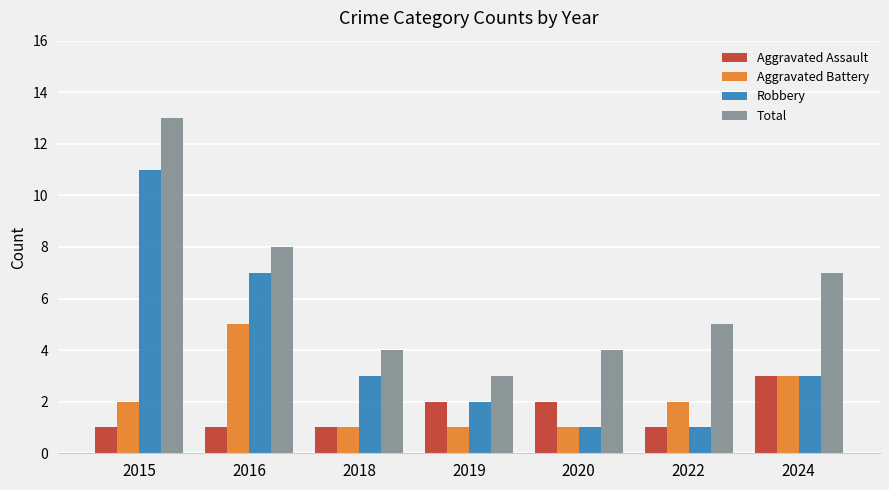

What is the approximate value of Aggravated Battery at 2022?

2